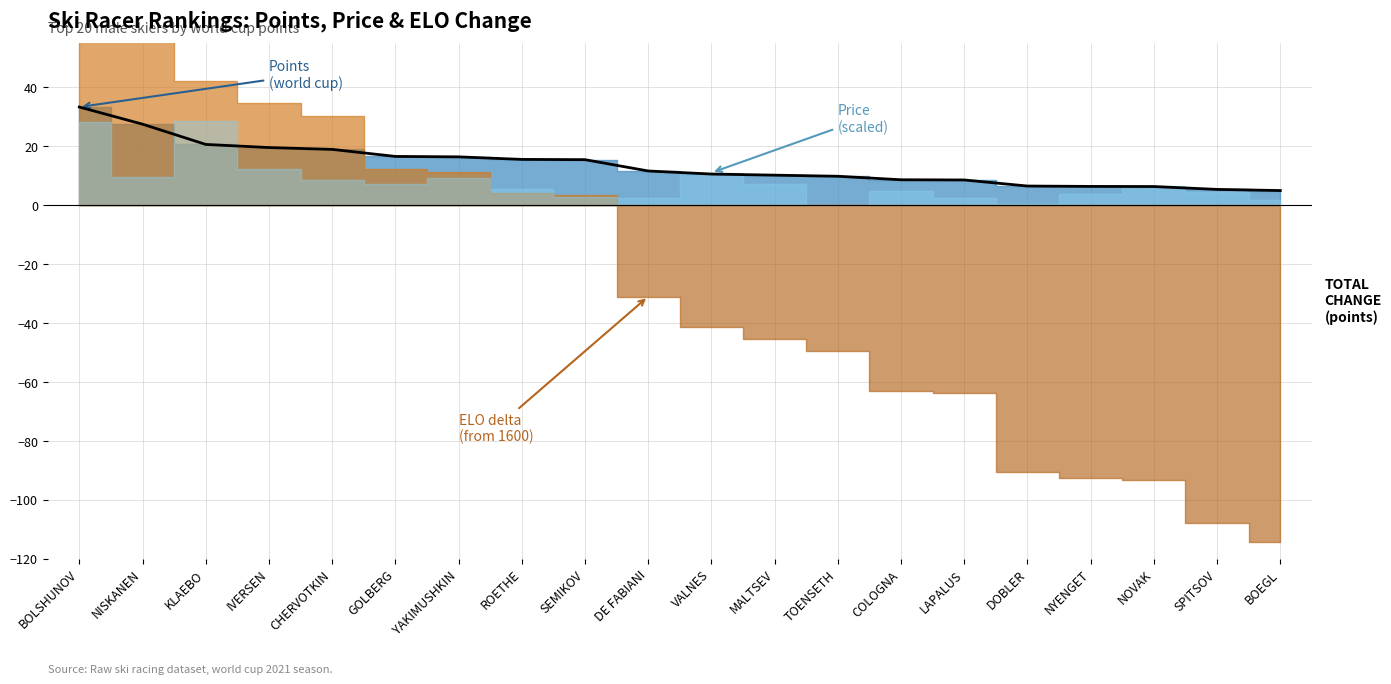

Does the chart display data point markers on the line(s)?

No